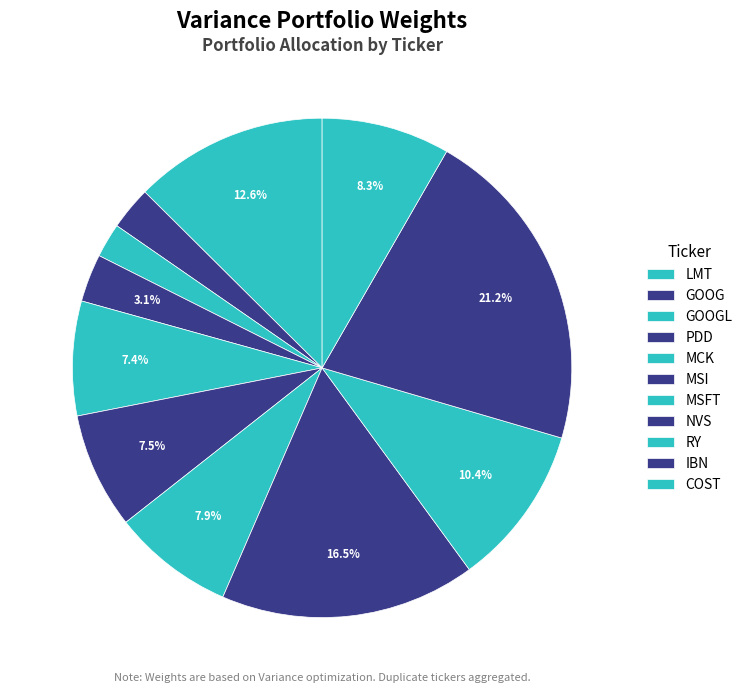

How many segments does this pie chart have?

11